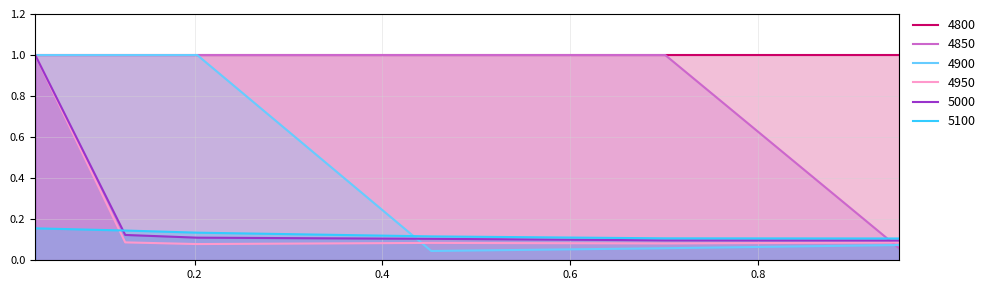

What are all the series names shown in the legend?

4800, 4850, 4900, 4950, 5000, 5100